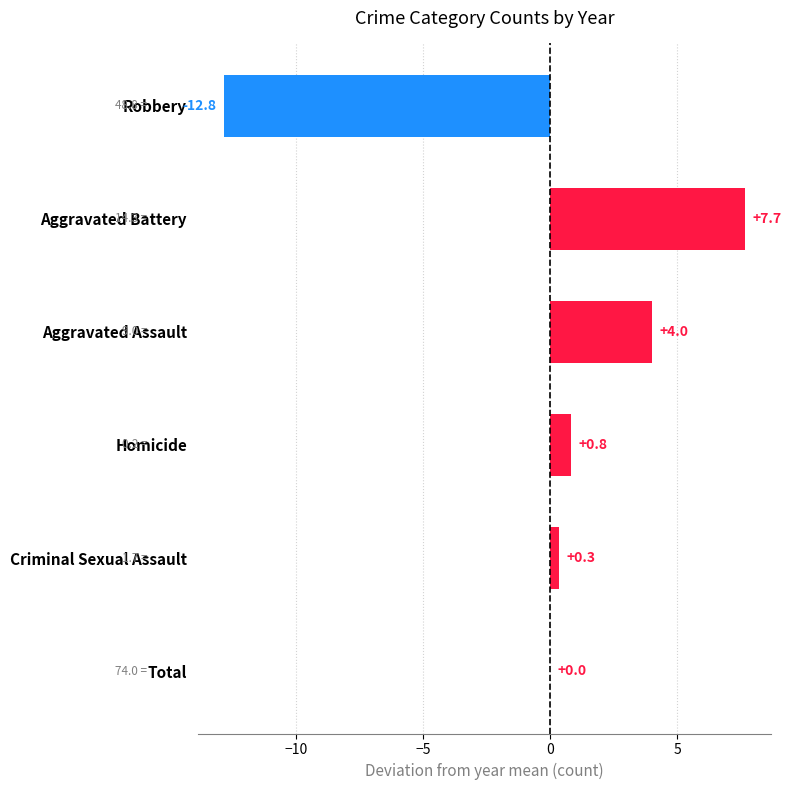

What value does the data have at Aggravated Assault?

4.0